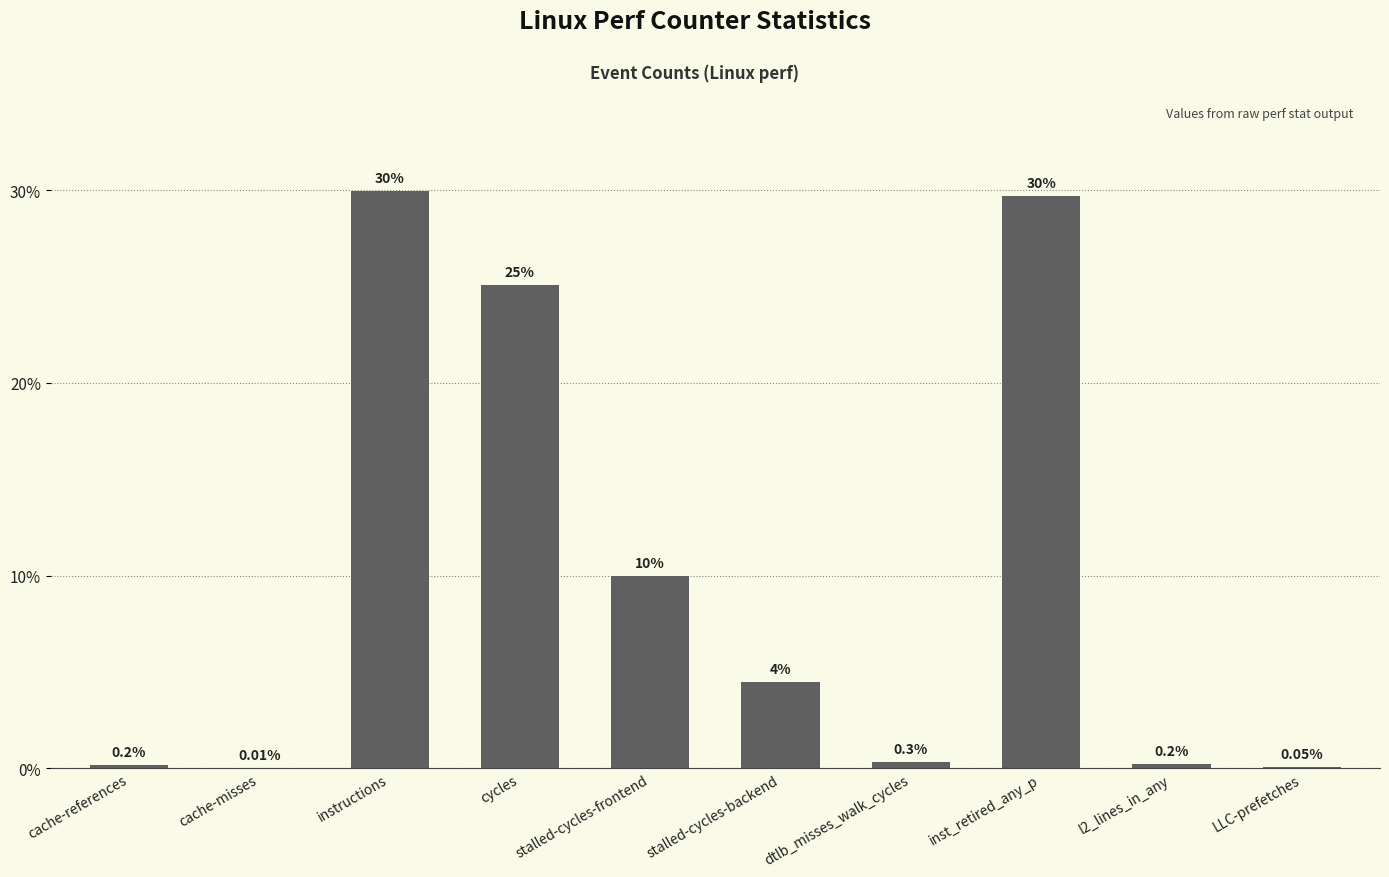

What is the ratio of the value at stalled-cycles-frontend to the value at instructions?

0.3